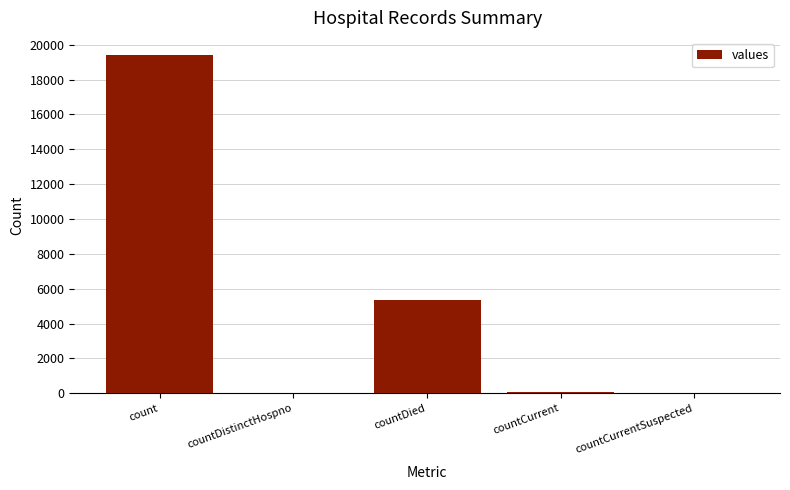

Does the chart contain stacked bars?

No